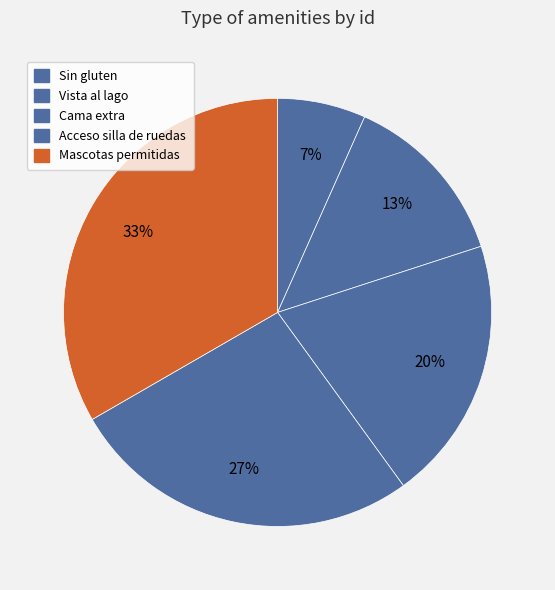

True or false: Acceso silla de ruedas accounts for 19% of the total.

False